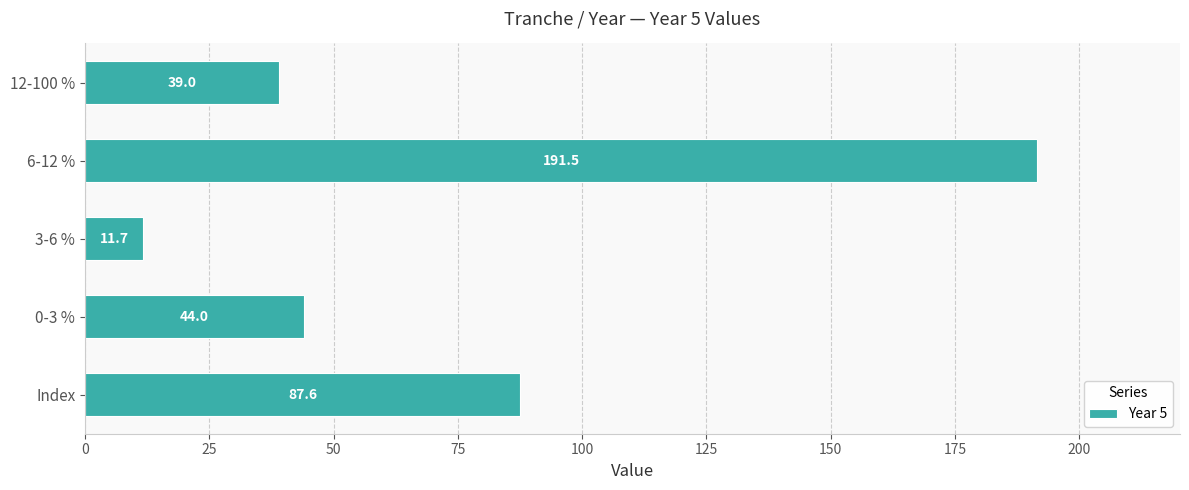

What is the change in value from 3-6 % to 12-100 %?

+27.3